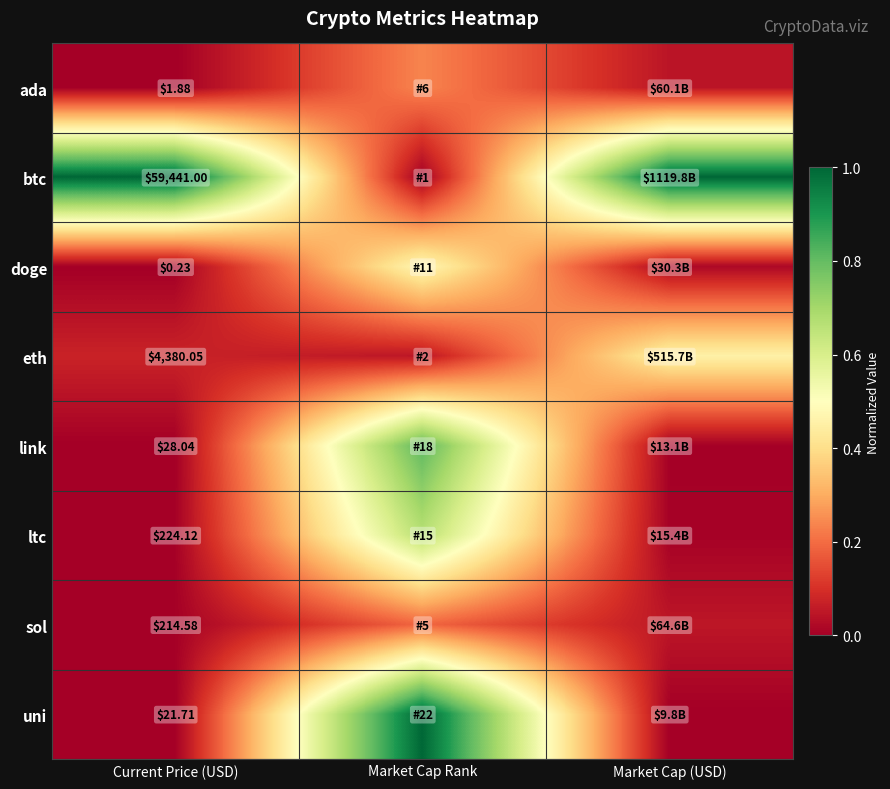

What is the difference between the highest and lowest values at Current Price (USD)?

59440.8